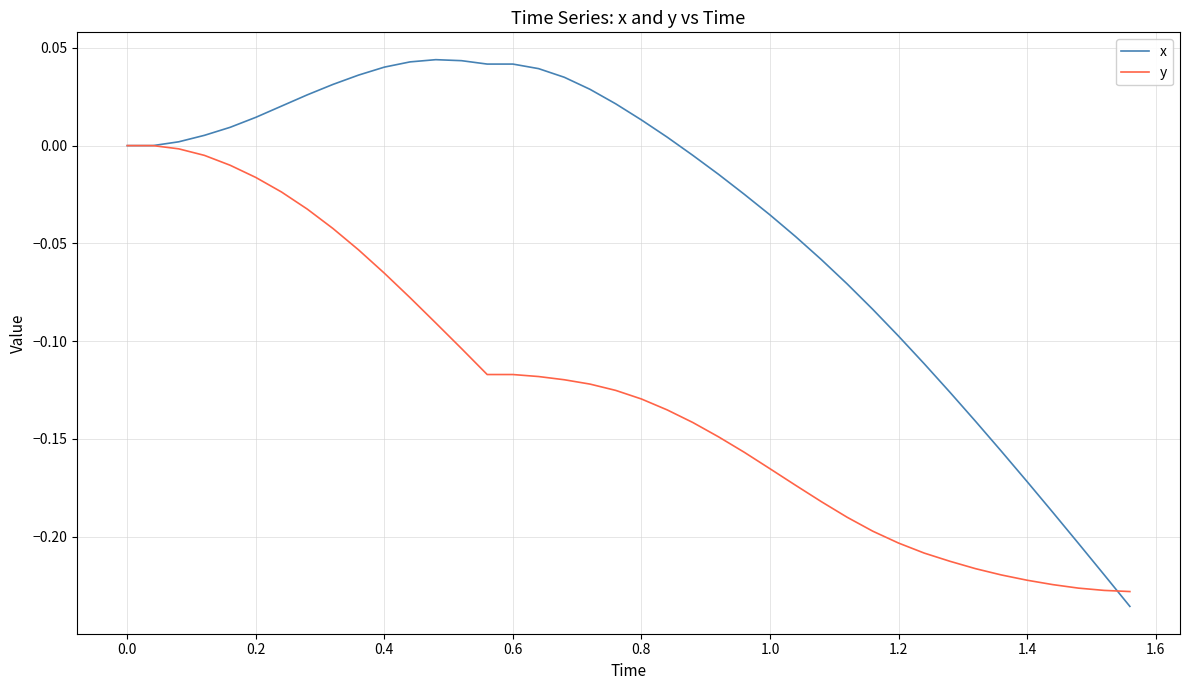

List the series in order of their peak value, highest first.

x, y